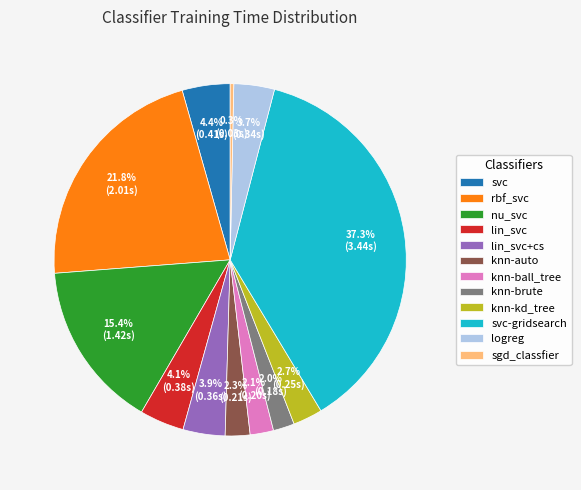

Which slice is the smallest?

sgd_classfier